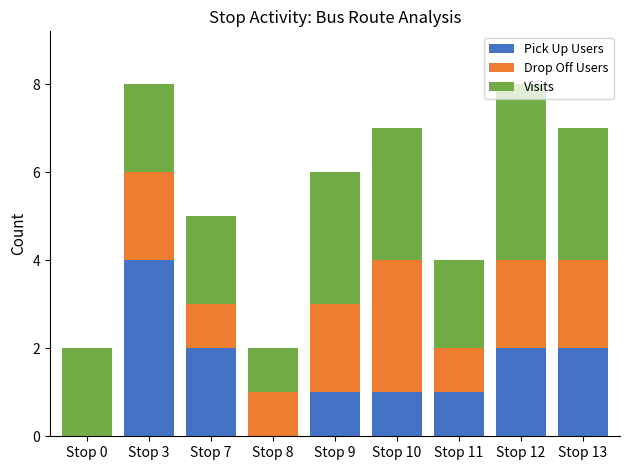

What is the maximum value for Pick Up Users?

4